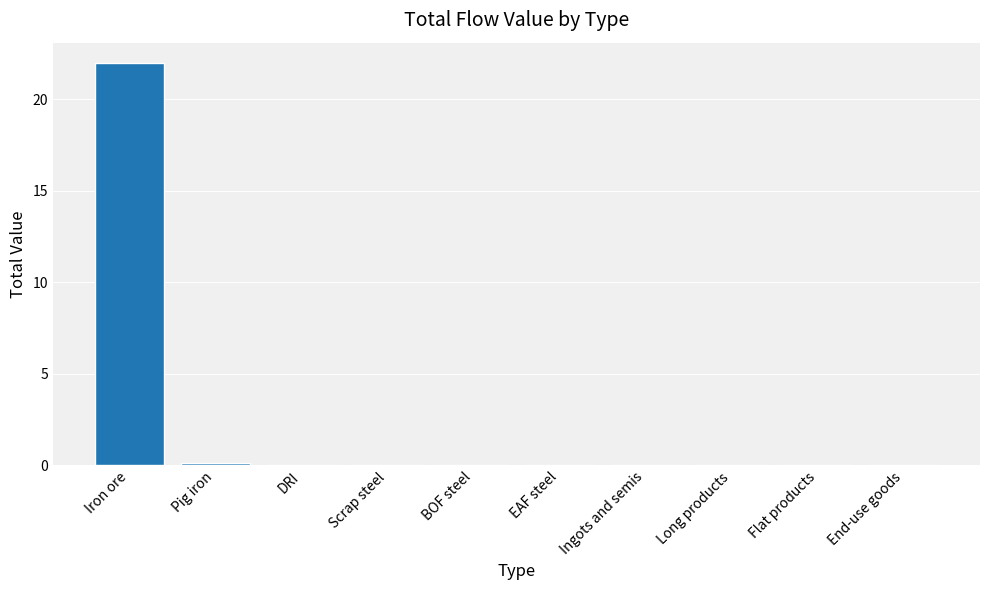

The chart shows a value of 0.0 at Flat products. True or false?

True